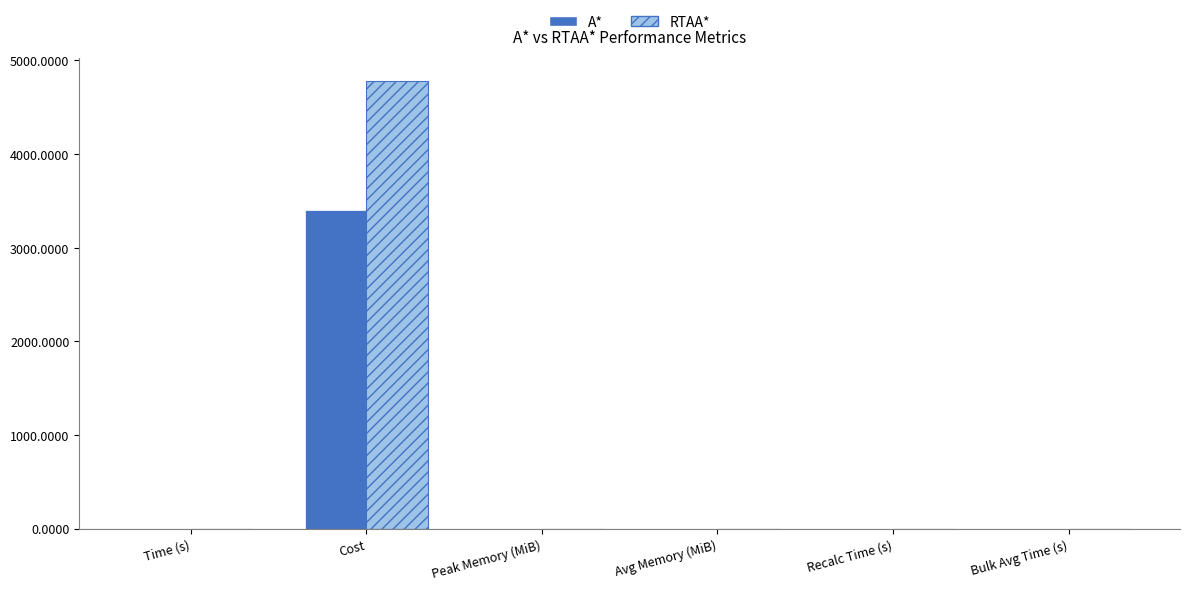

Which series has the largest total across all categories?

RTAA*